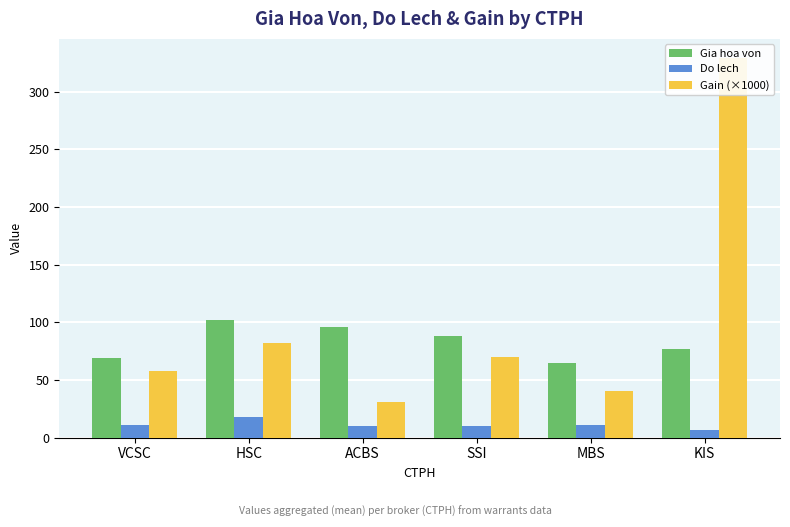

What is the spread (max minus min) of values at ACBS?

85.5